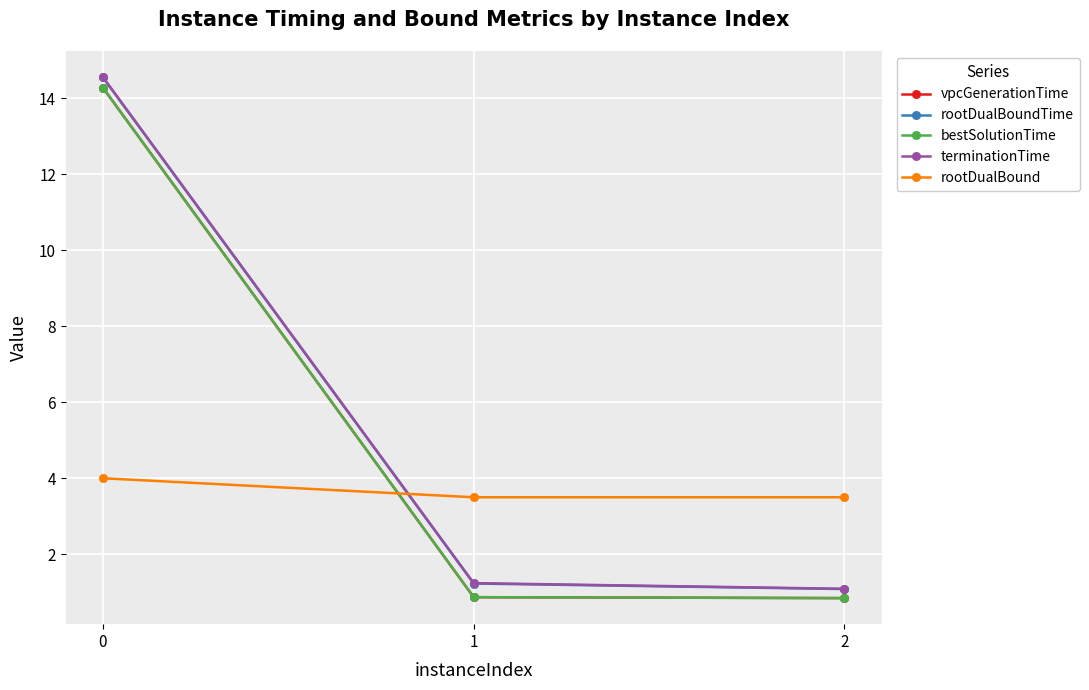

Does the chart have visible grid lines?

Yes